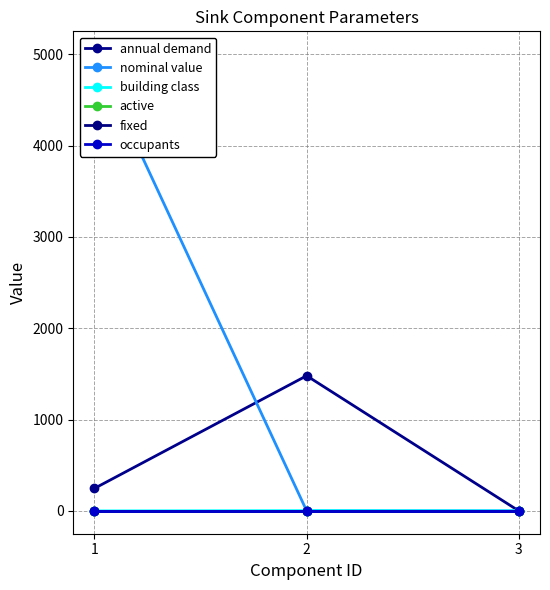

What is the average value of the active series?

1.0